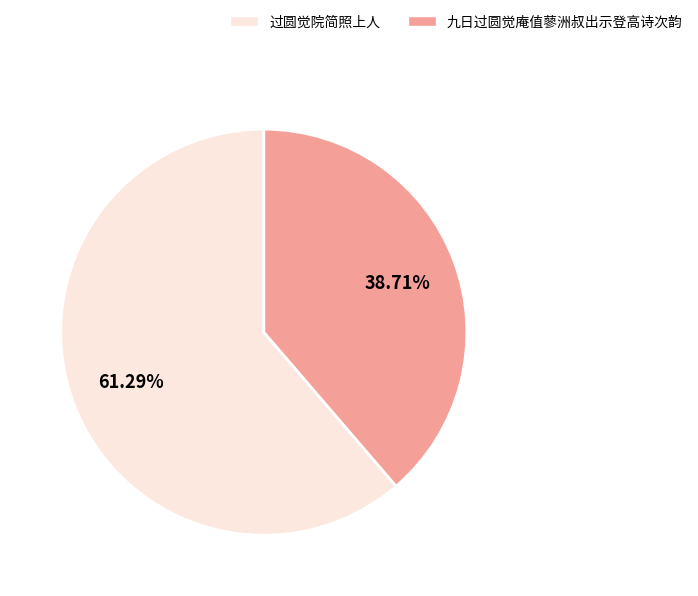

How many slices are in this pie chart?

2